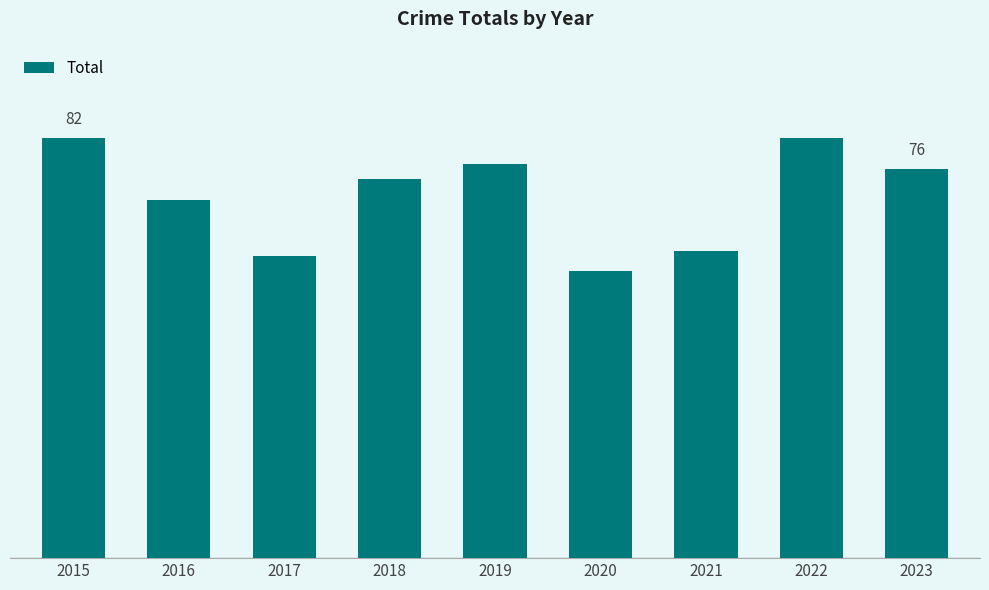

Reading left to right, list all the values displayed in this chart.

82	70	59	74	77	56	60	82	76